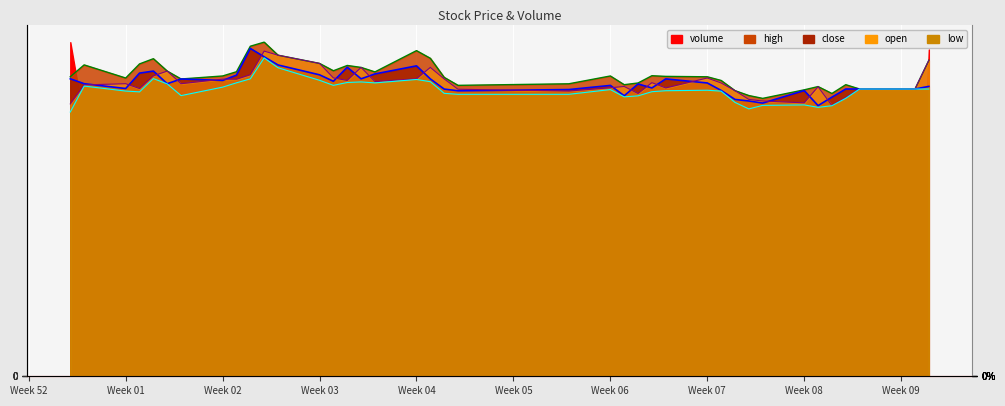

What is the minimum value shown in the chart?

3.1